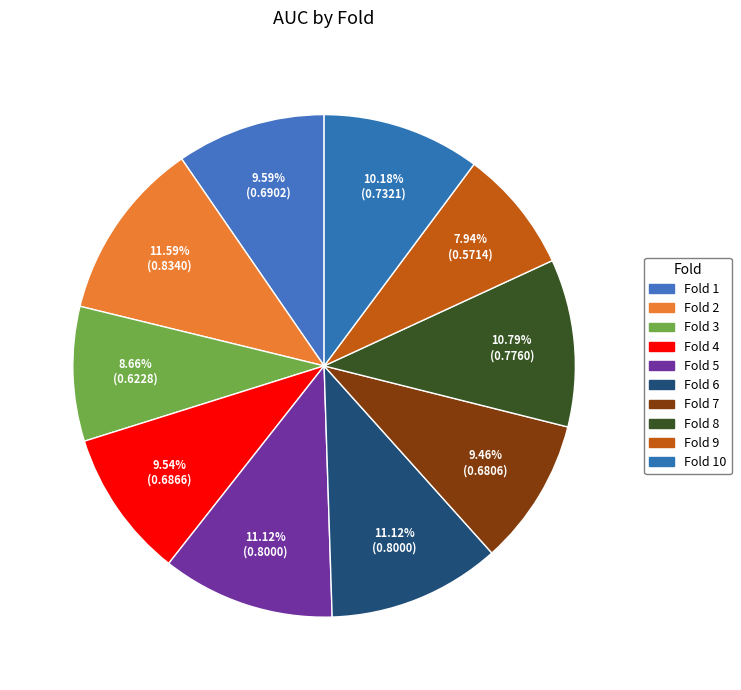

True or false: Fold 4 accounts for 10% of the total.

True